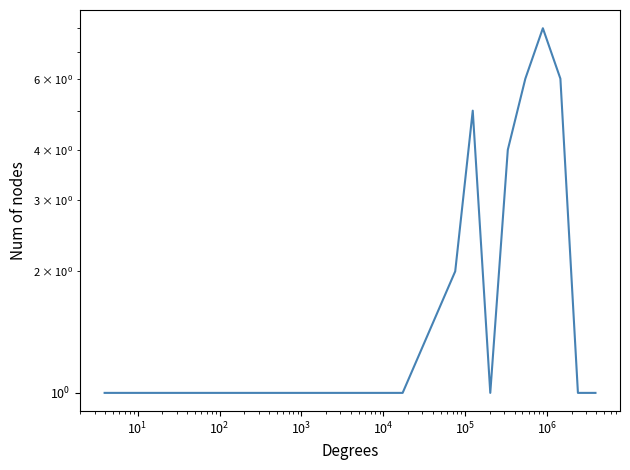

How many series are shown in this chart?

1